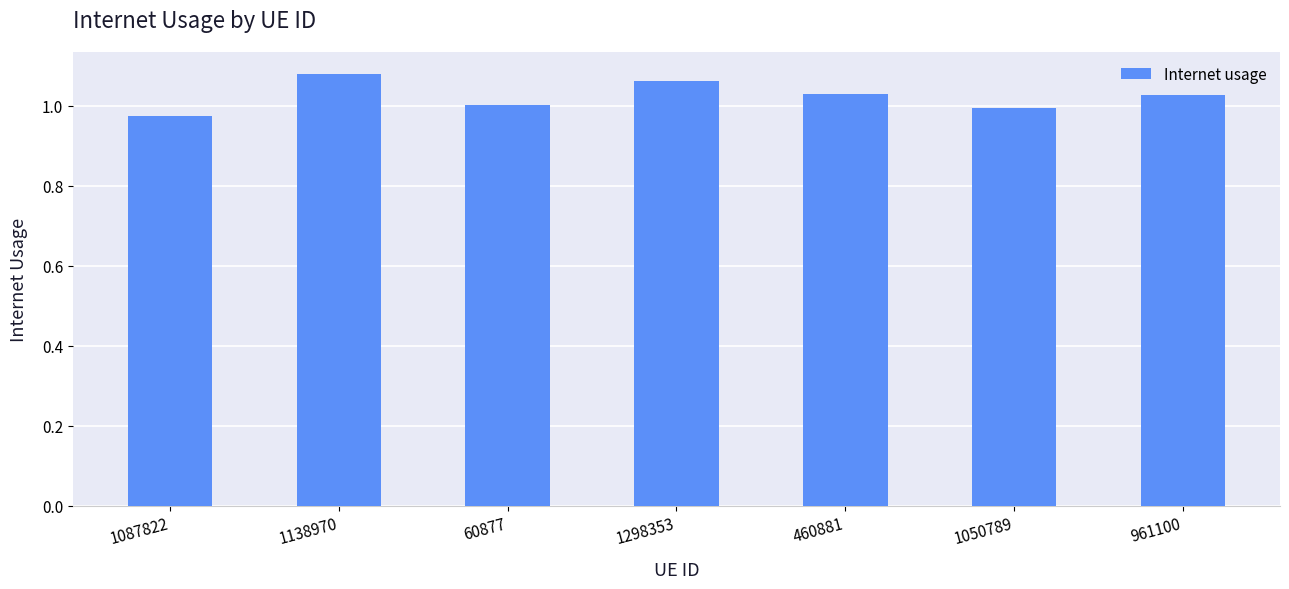

What is the change in value from 1087822 to 1298353?

+0.1